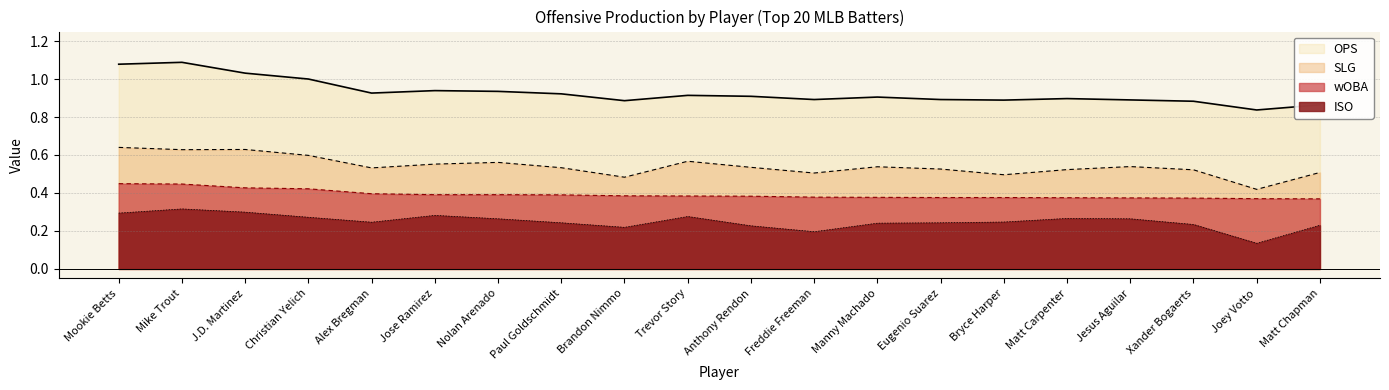

What is the difference between the highest and lowest values at Bryce Harper?

0.6